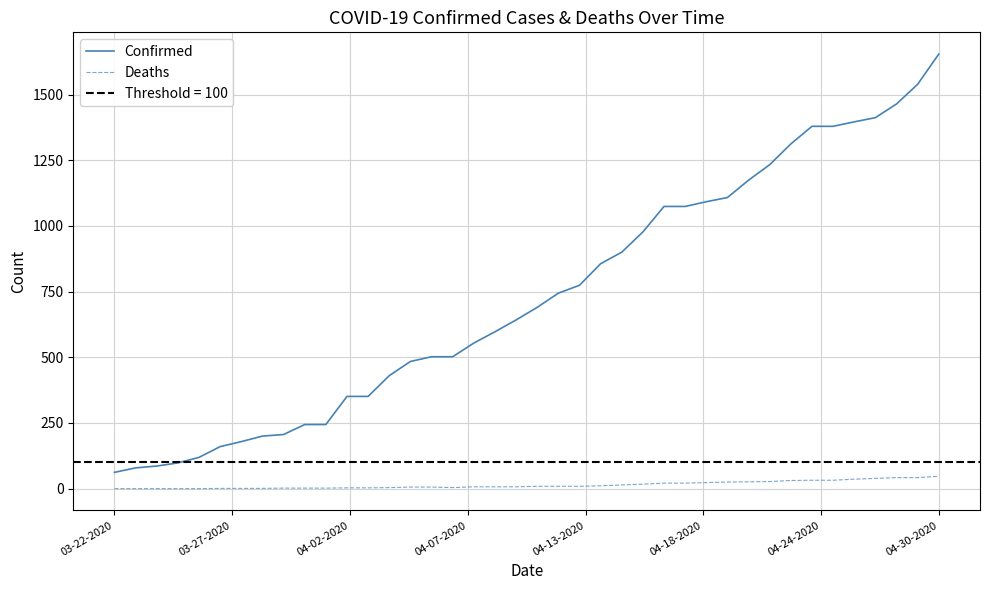

List the series in order of their overall mean, lowest first.

Deaths, Confirmed